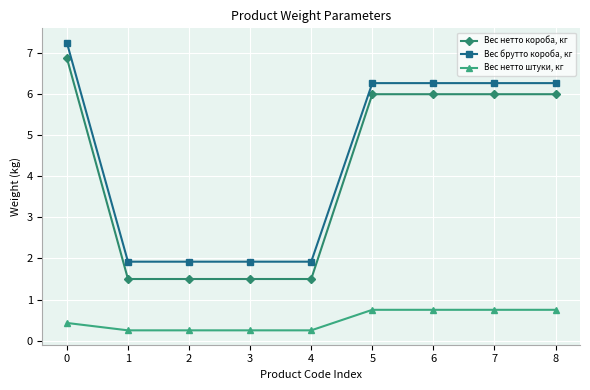

True or false: Вес брутто короба, кг and Вес нетто короба, кг cross at least once.

False